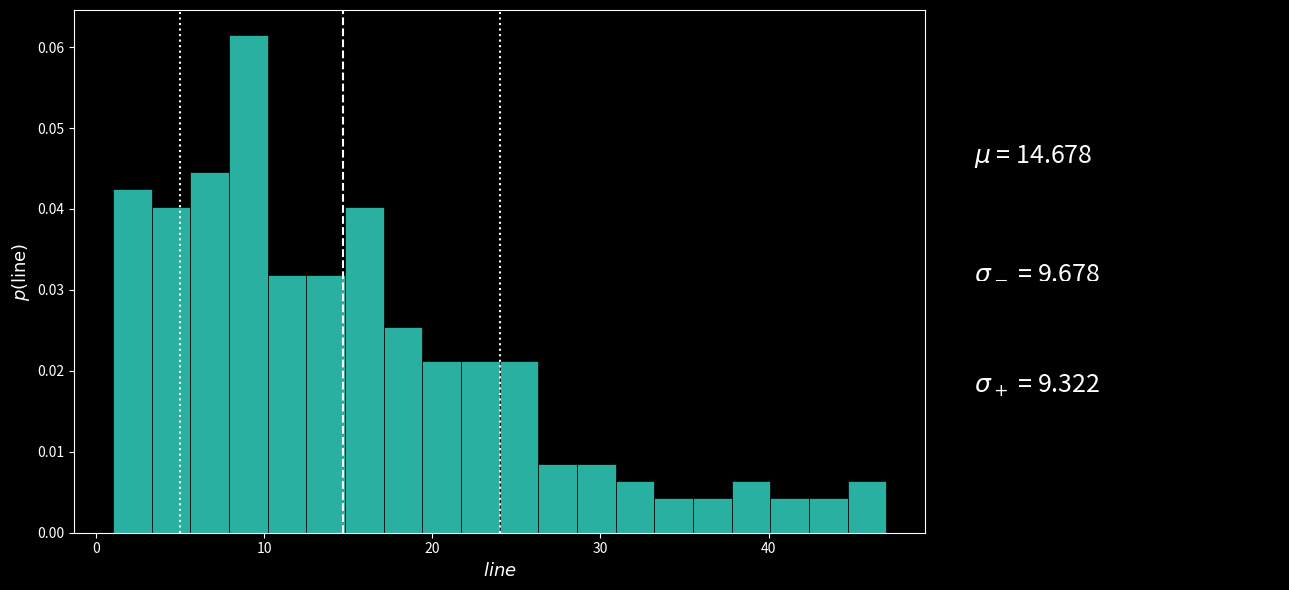

Around what value on the x-axis is the tallest bar? Give the approximate position of its centre, as read against the axis.

9